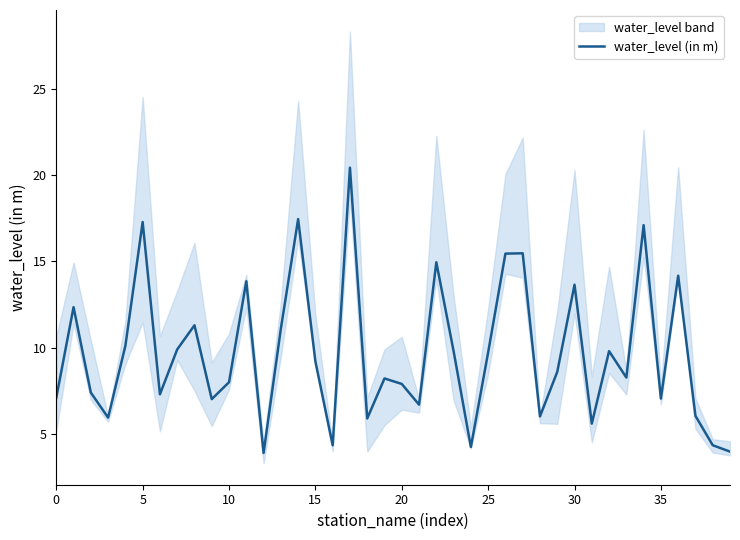

At which category does the chart reach its minimum across all series?

12